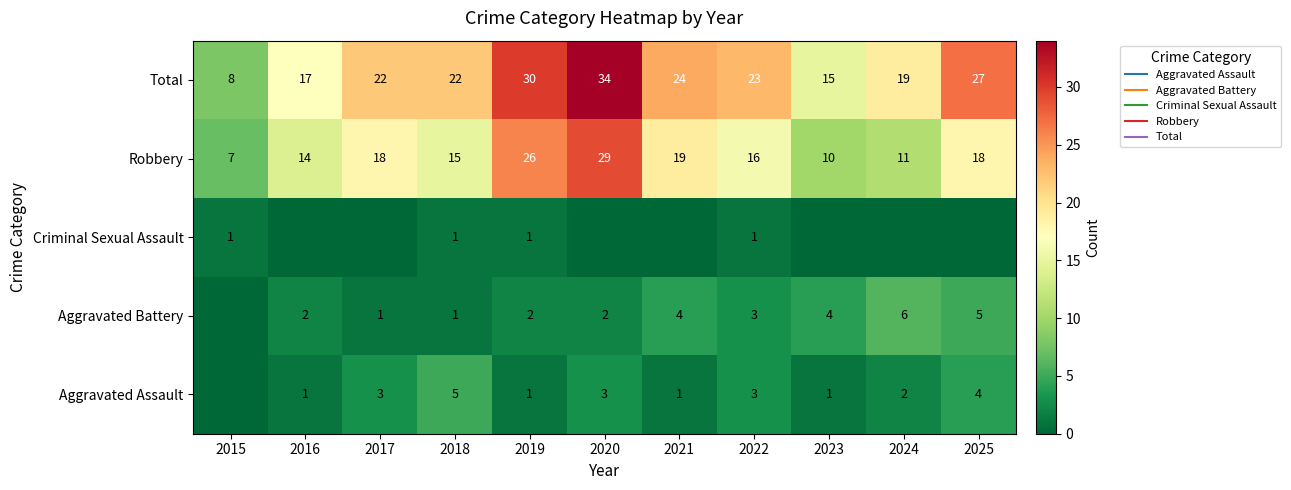

Is the value of Criminal Sexual Assault at 2018 greater than the value of Aggravated Battery at 2024?

No